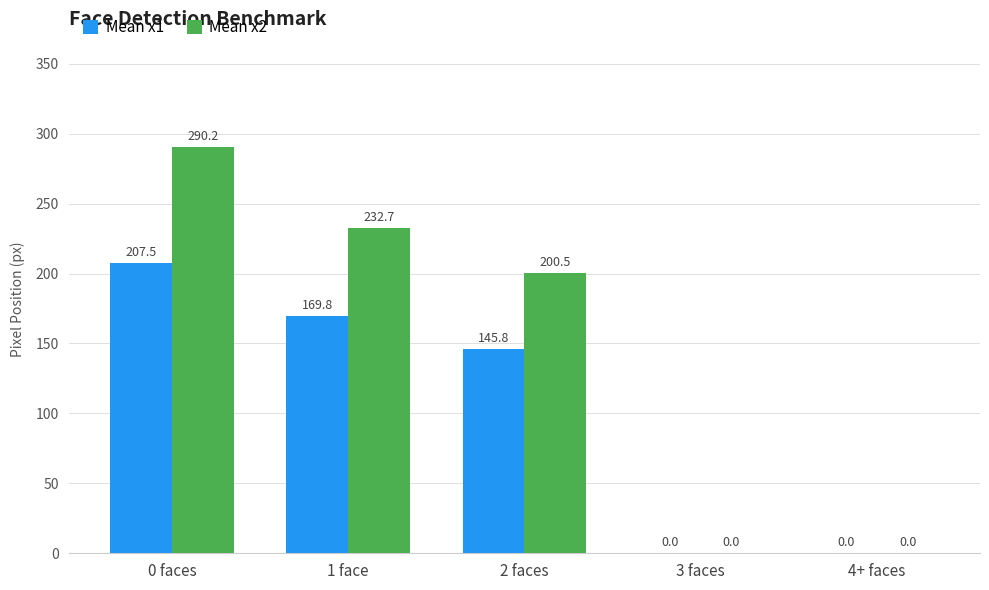

Which series changed the most between 2 faces and 3 faces?

Mean x2